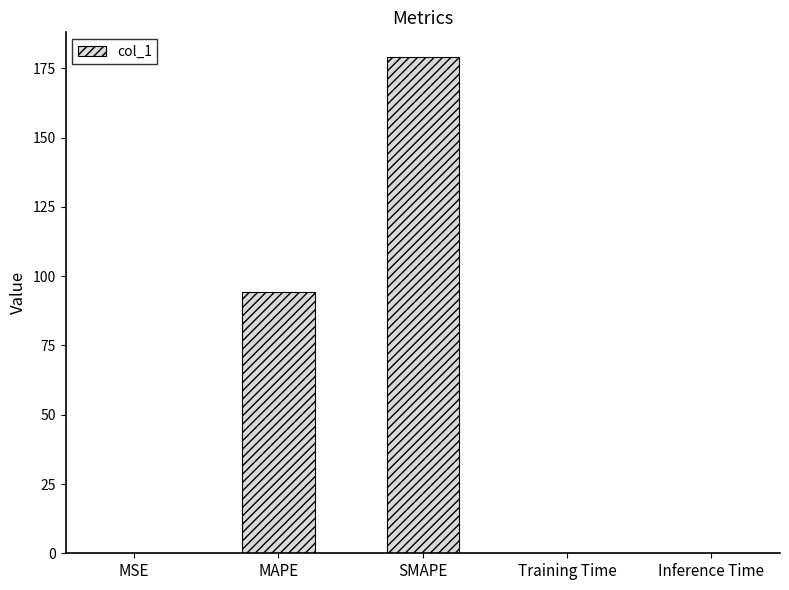

Does the chart contain stacked bars?

No